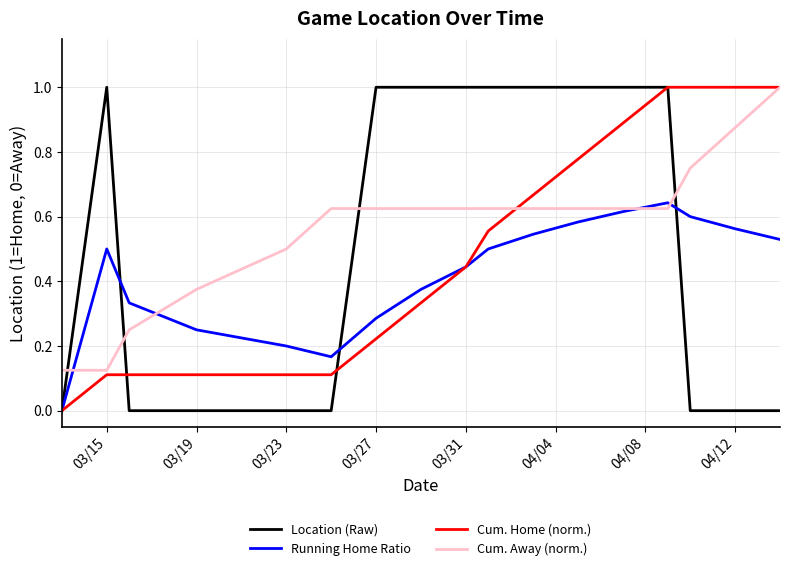

Rank the series by their average value, from lowest to highest.

Running Home Ratio, Cum. Home (norm.), Location (Raw), Cum. Away (norm.)